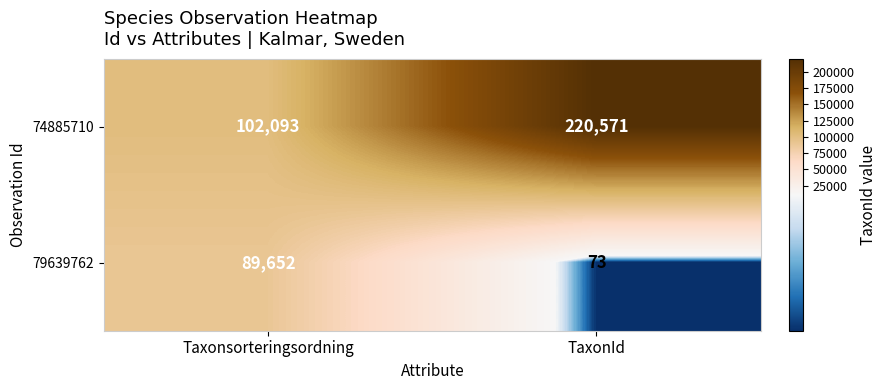

What is the minimum value shown in the chart?

73